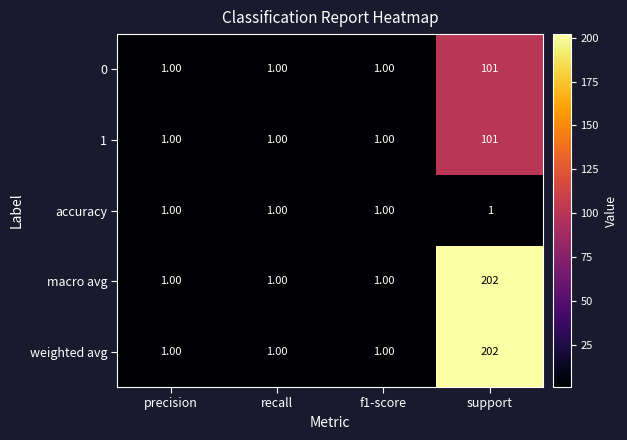

How many categories are shown in the chart?

4